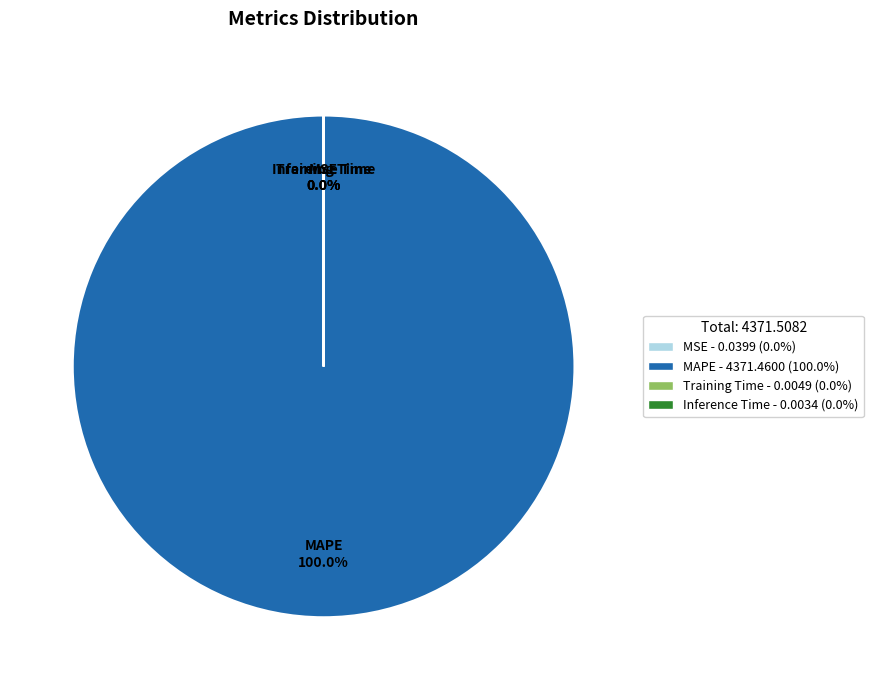

Which slice is the smallest?

Inference Time